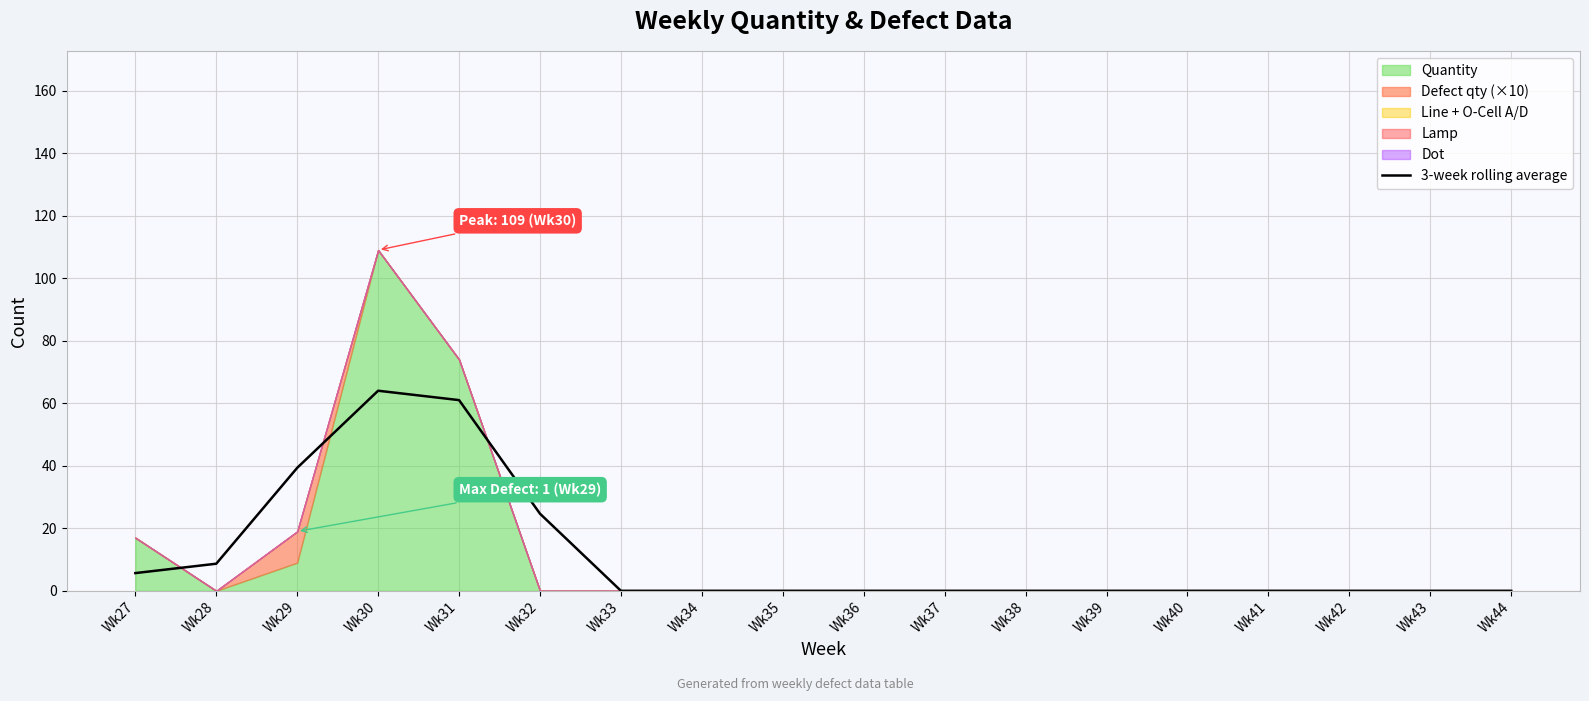

What is the difference between the second highest and minimum values?

61.0